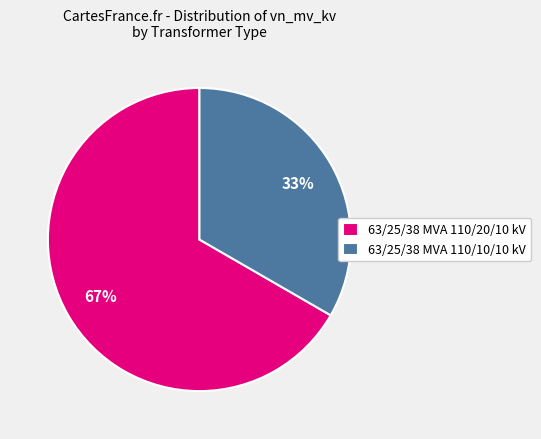

To the nearest percent, what is the combined percentage of 63/25/38 MVA 110/20/10 kV and 63/25/38 MVA 110/10/10 kV?

100%